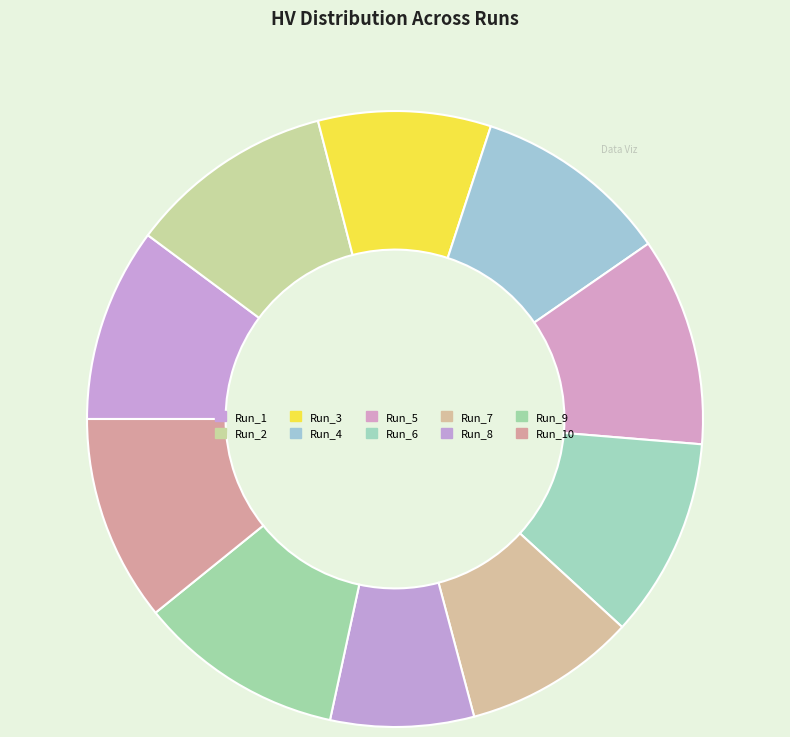

How many slices are in this pie chart?

10